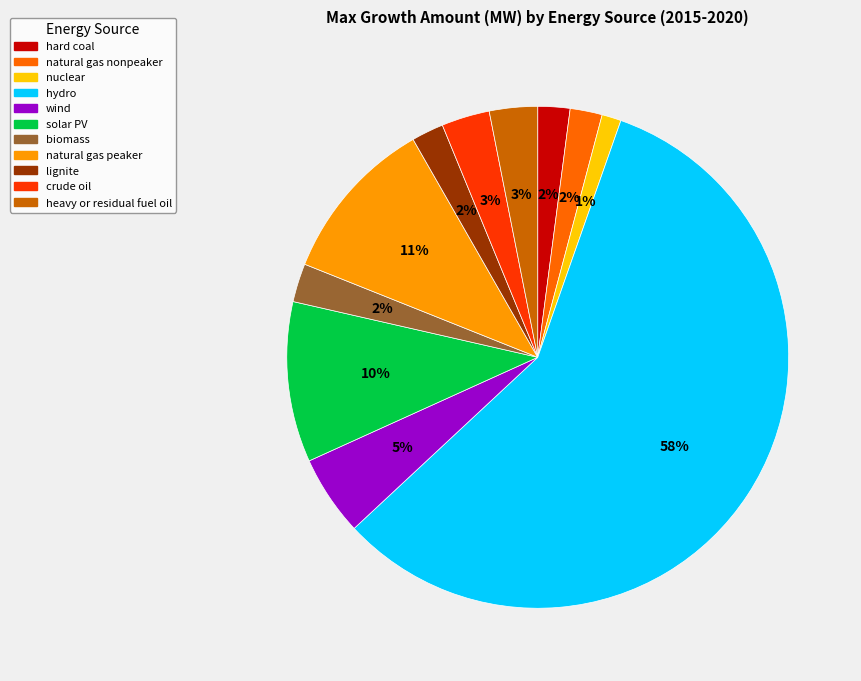

Which category has the smallest portion of the pie?

nuclear